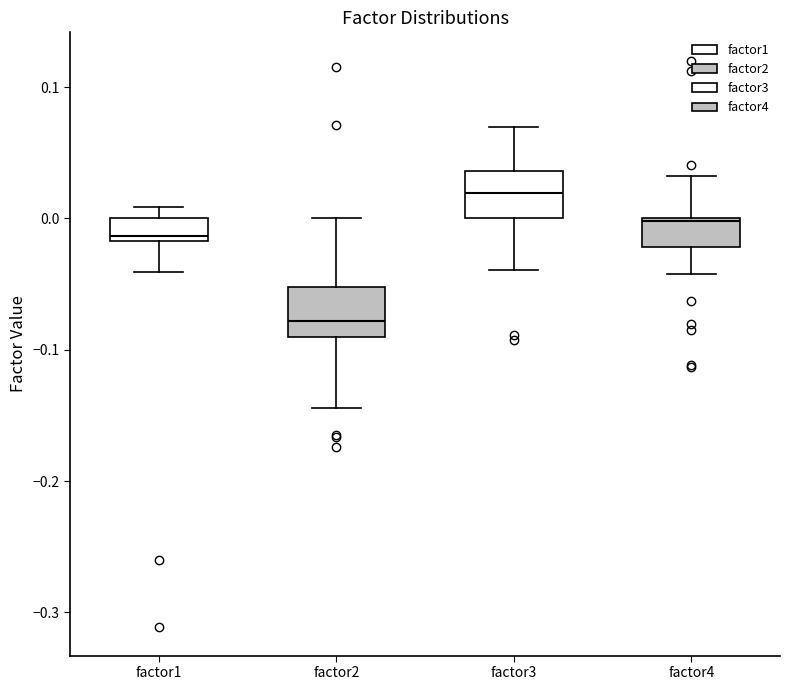

Where does the median line of the box for factor3 sit on the y-axis? The values are not printed on the chart, so give them approximately, as read against the axis.

0.02